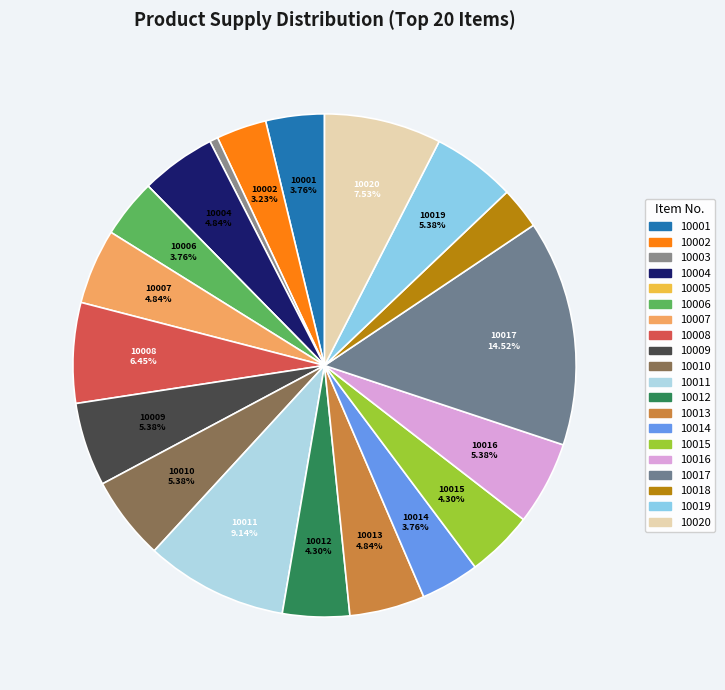

To the nearest percent, what is the average slice percentage?

5%